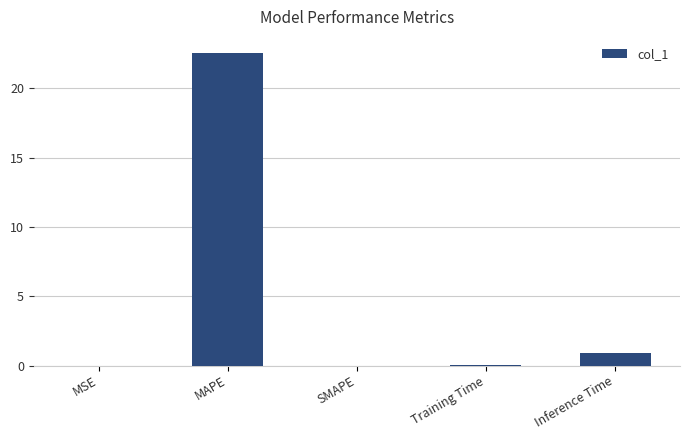

Is it true that the value at Inference Time is 0.9?

True